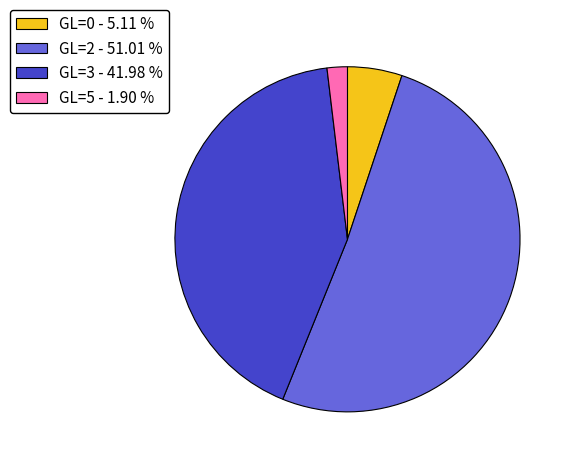

Which slice represents more than half of the pie?

GL=2 - 51.01 %